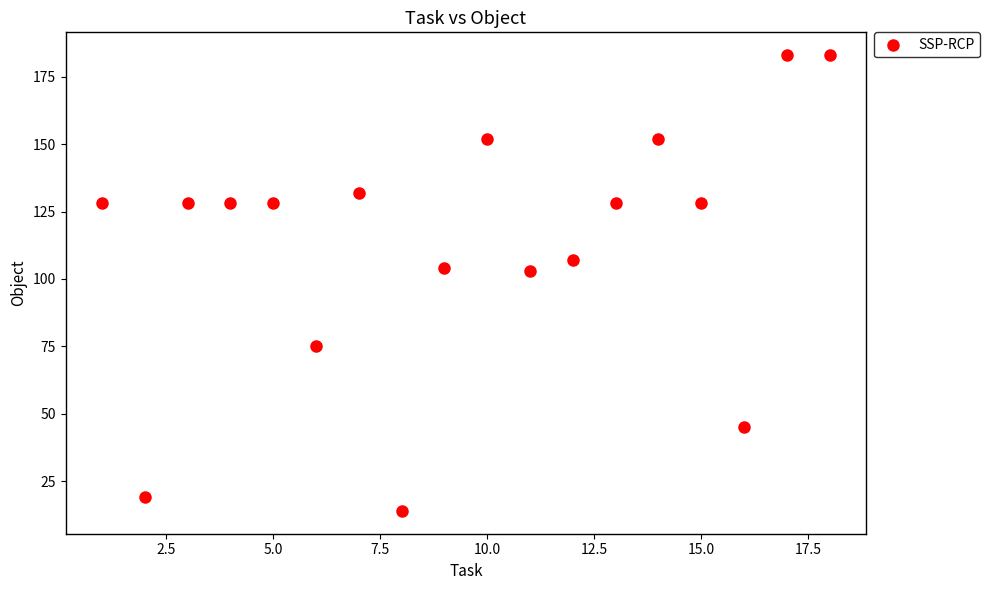

What is the range of Y values (max minus min)?

169